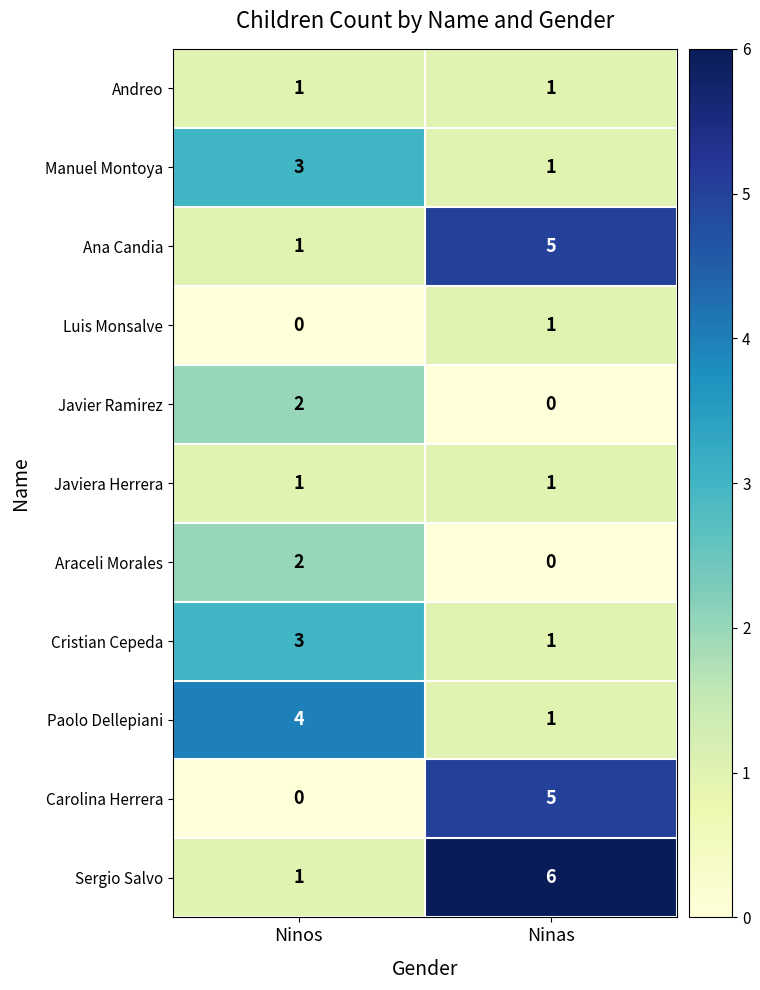

What is the difference between the highest and lowest values at Ninas?

6